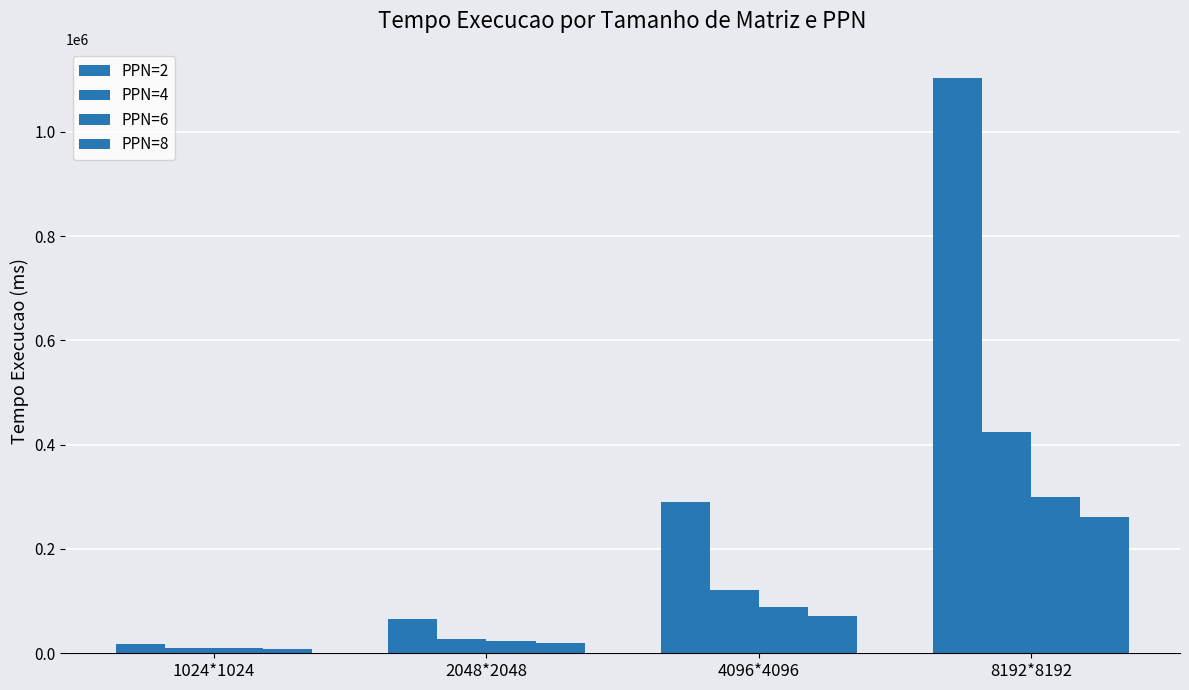

How many series are shown in this chart?

4